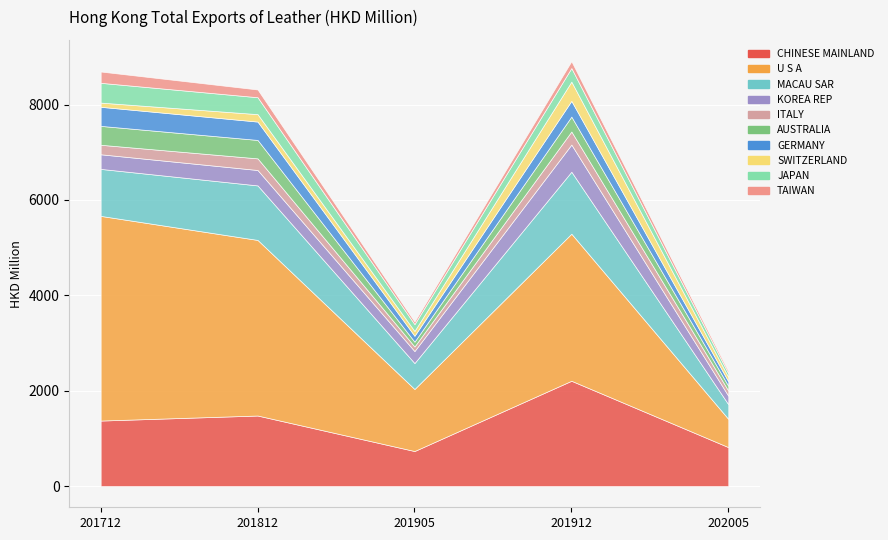

What is the highest value of the 201912 series?

3085.2